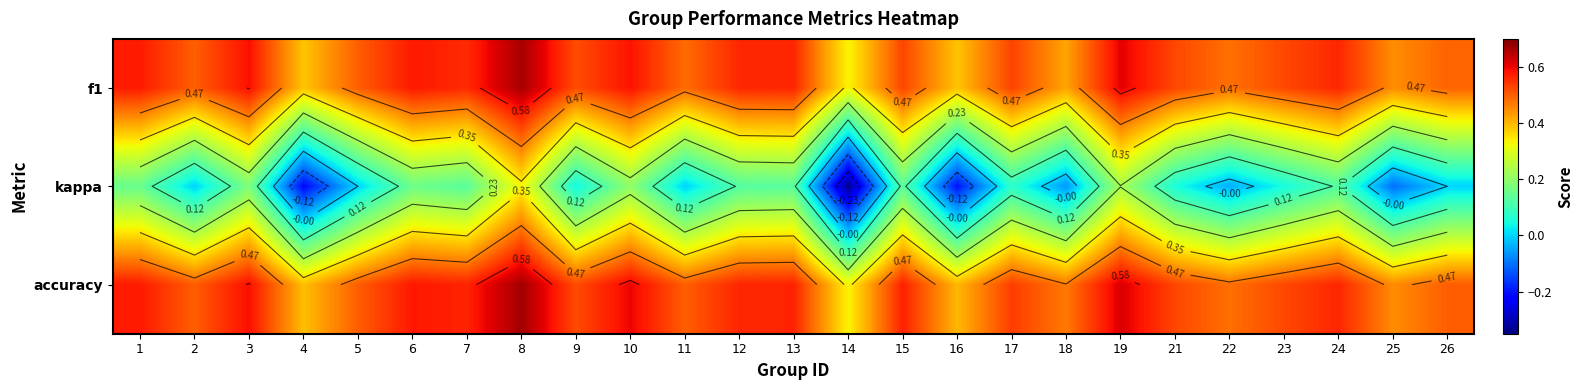

What is the spread (max minus min) of values at 3?

0.4